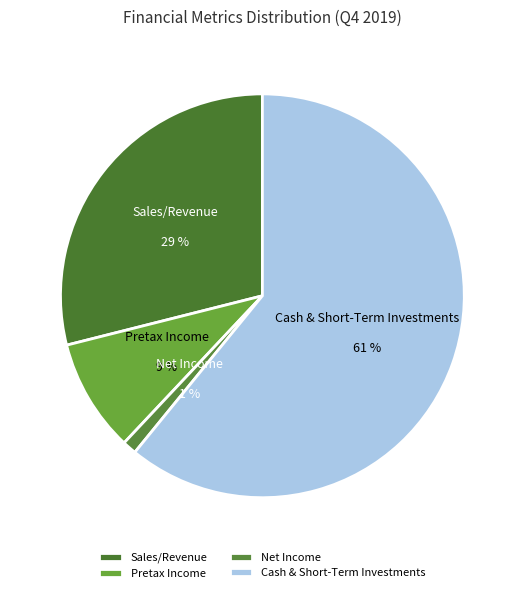

How many segments does this pie chart have?

4